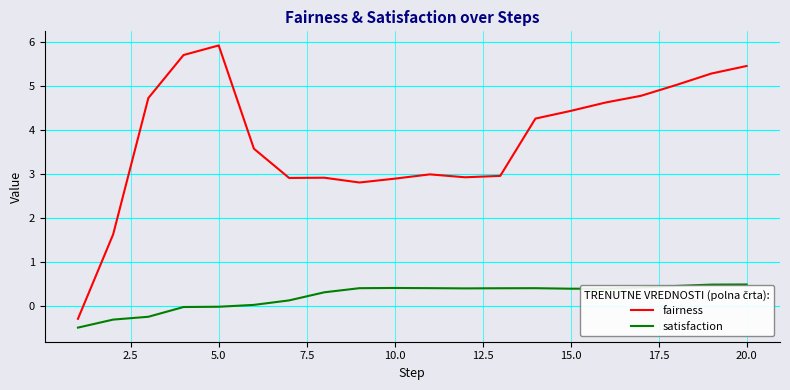

Is it true that fairness equals 5.9 at 5.0?

True